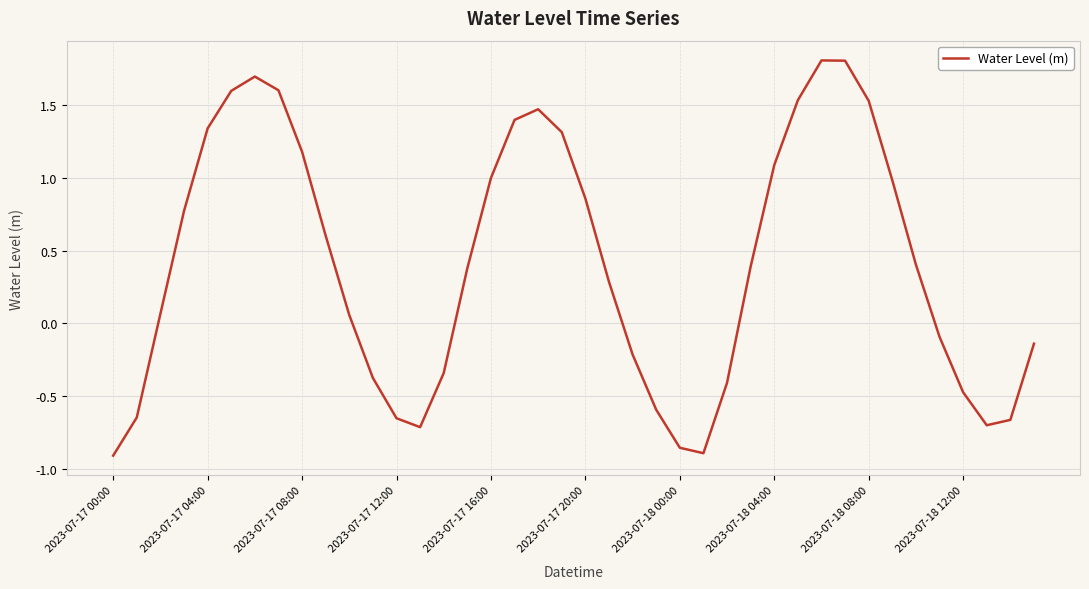

What is the maximum value shown in the chart?

1.8